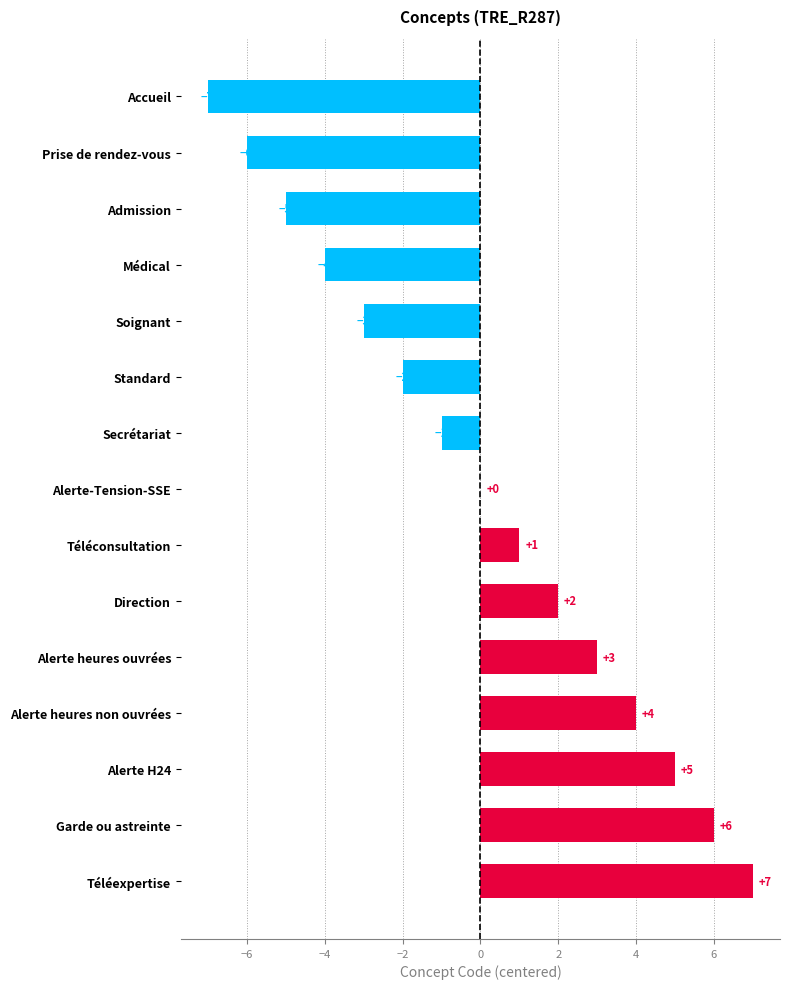

The chart shows a value of -1 at Secrétariat. True or false?

True